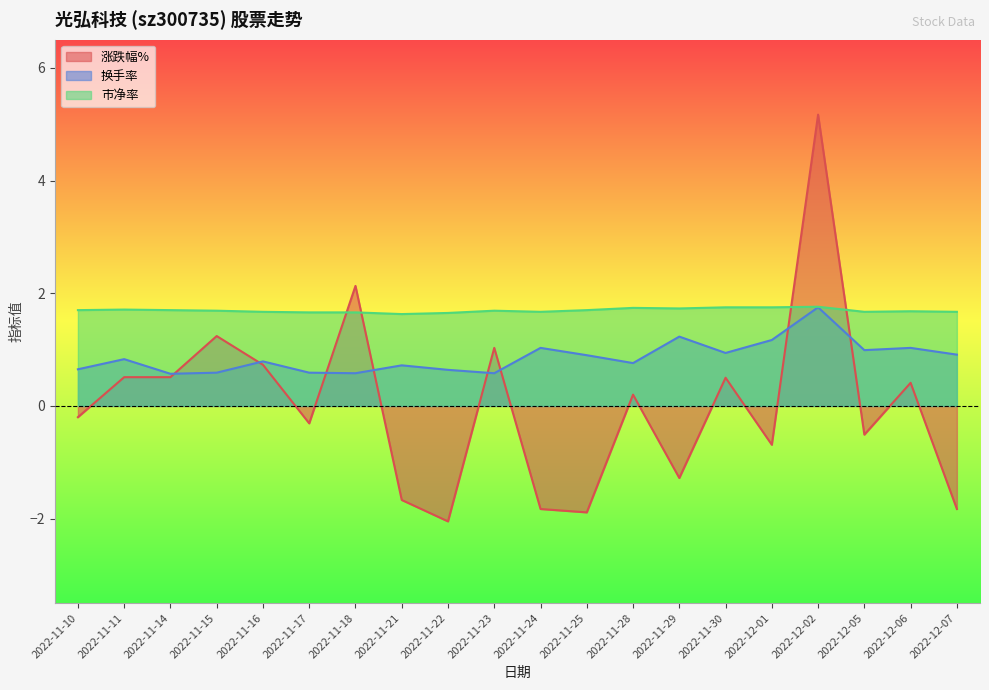

What is the highest value of the 市净率 series?

1.8